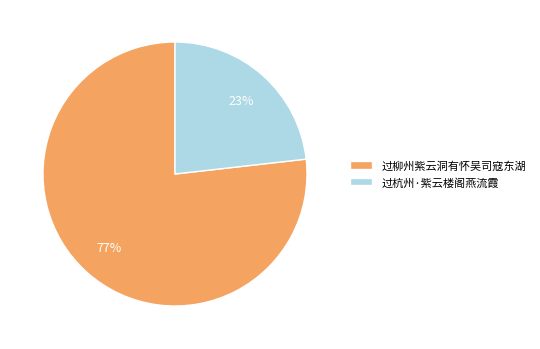

To the nearest percent, what percentage of the pie is 过杭州·紫云楼阁燕流霞?

23%